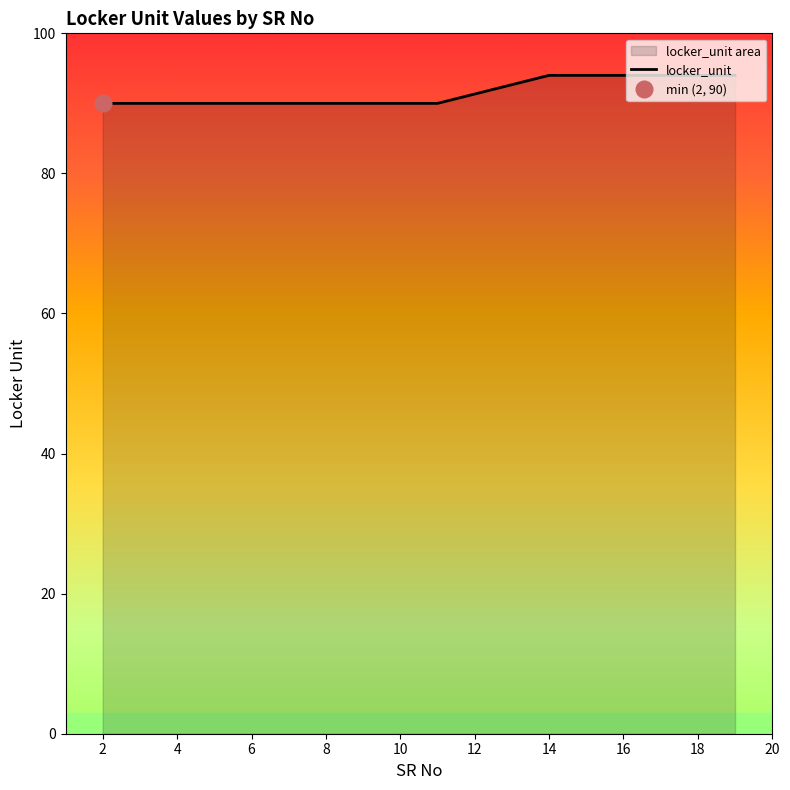

What is the minimum value for locker_unit?

90